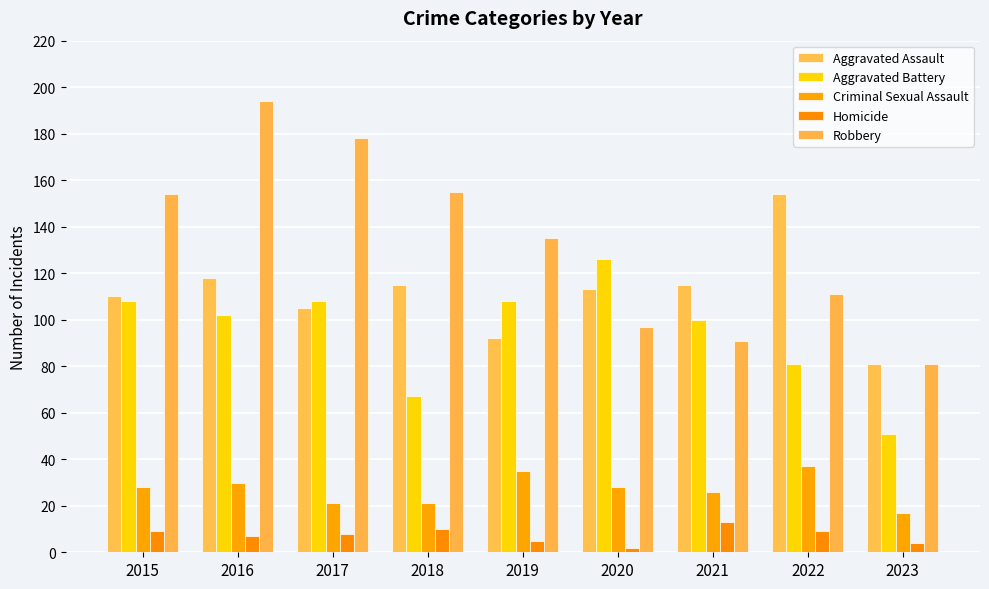

What is the value of the Robbery bar at the 9th from the left?

81